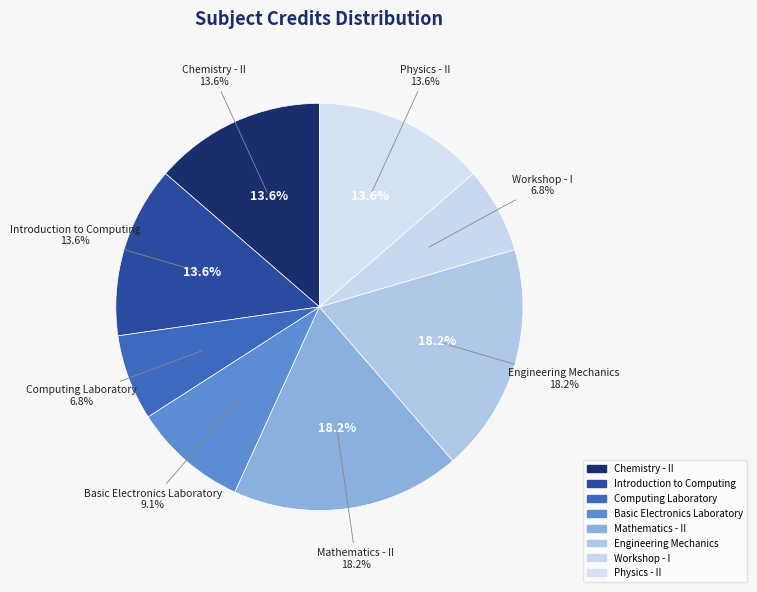

Combined, what portion of the pie is Engineering Mechanics and Introduction to Computing?

31.8%